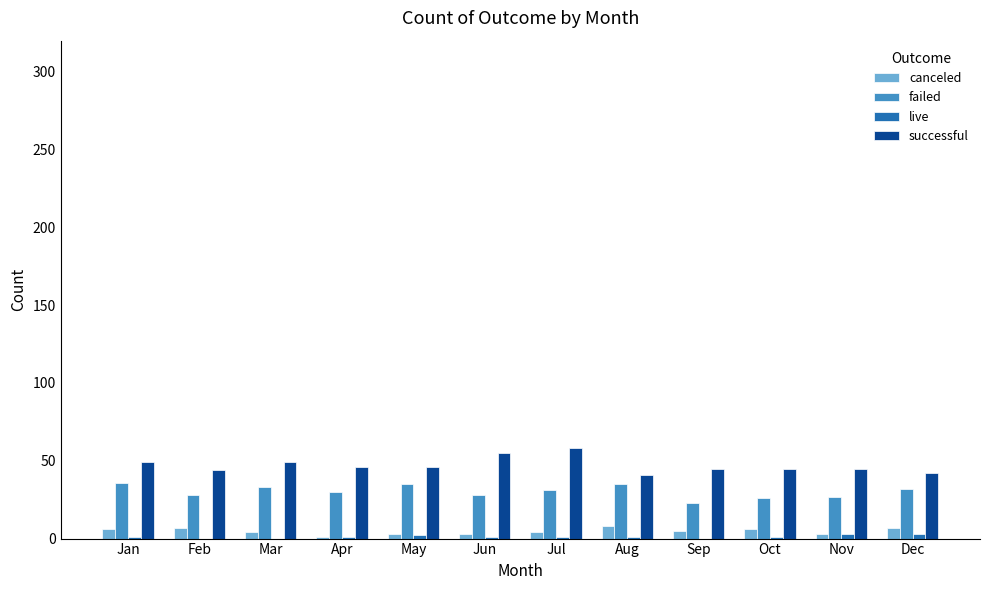

Is it true that failed equals 40 at Sep?

False